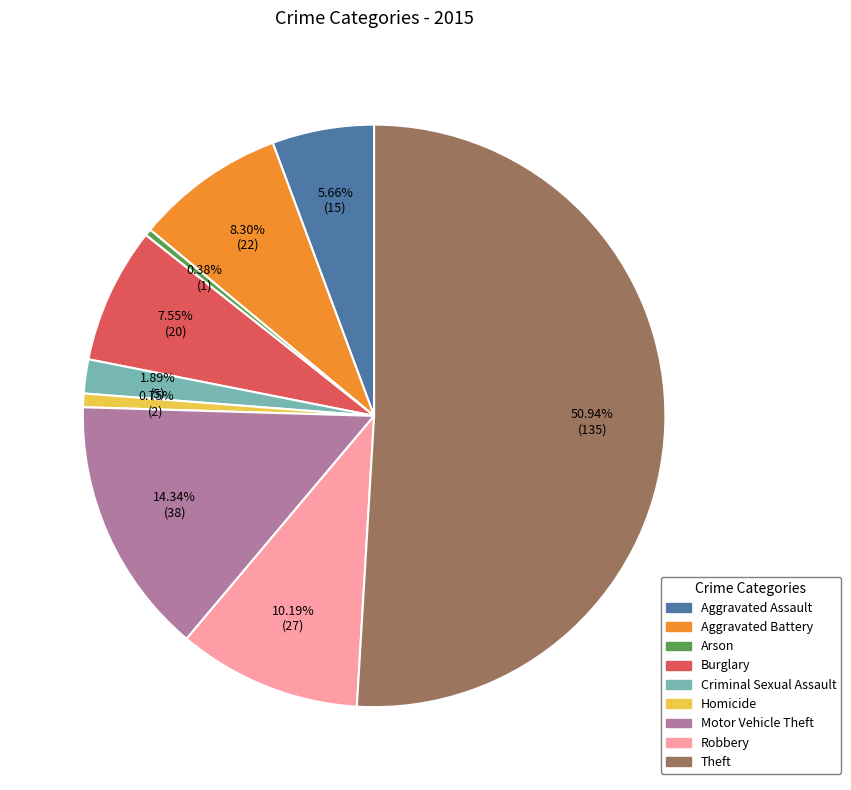

Does Aggravated Battery represent more than half of the total?

No